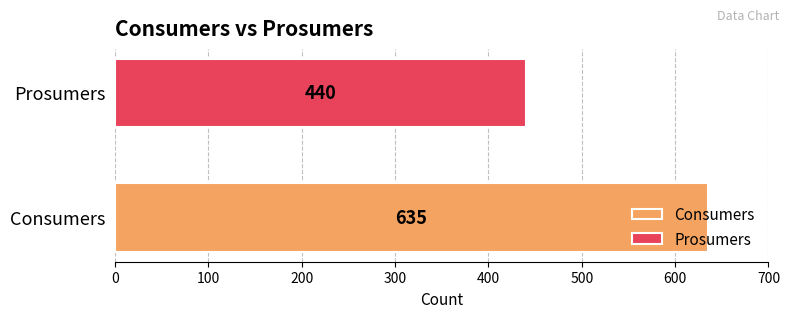

Between Consumers and Prosumers, which is larger?

Consumers